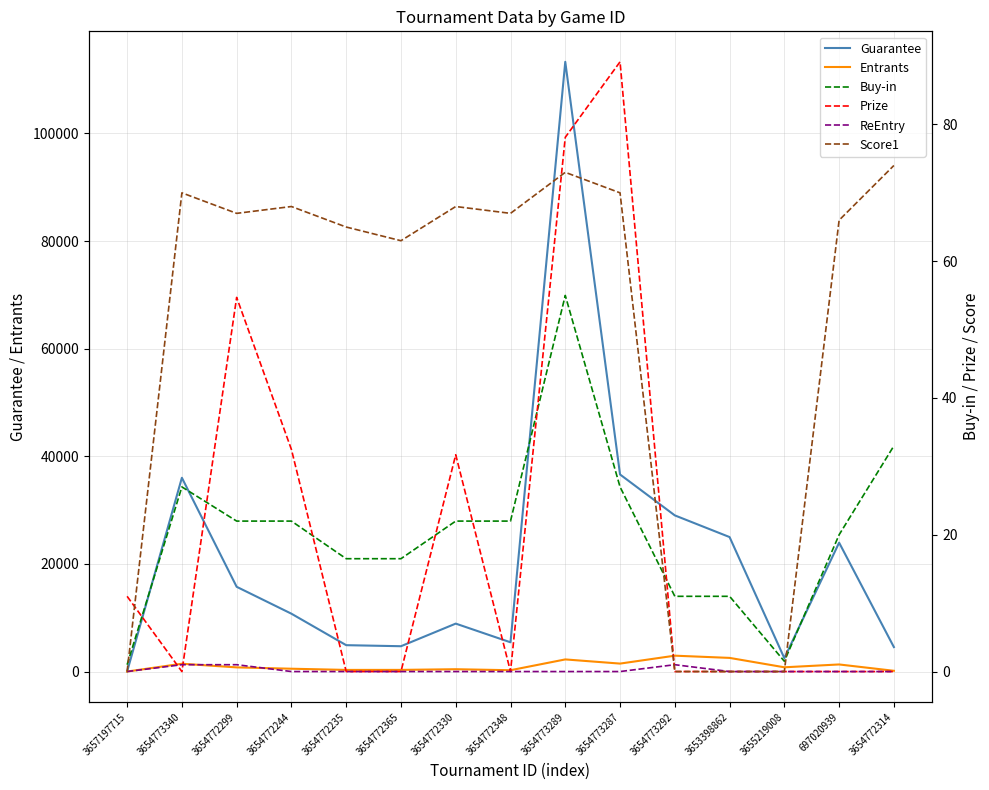

How many interior local valleys does the Prize series have?

2